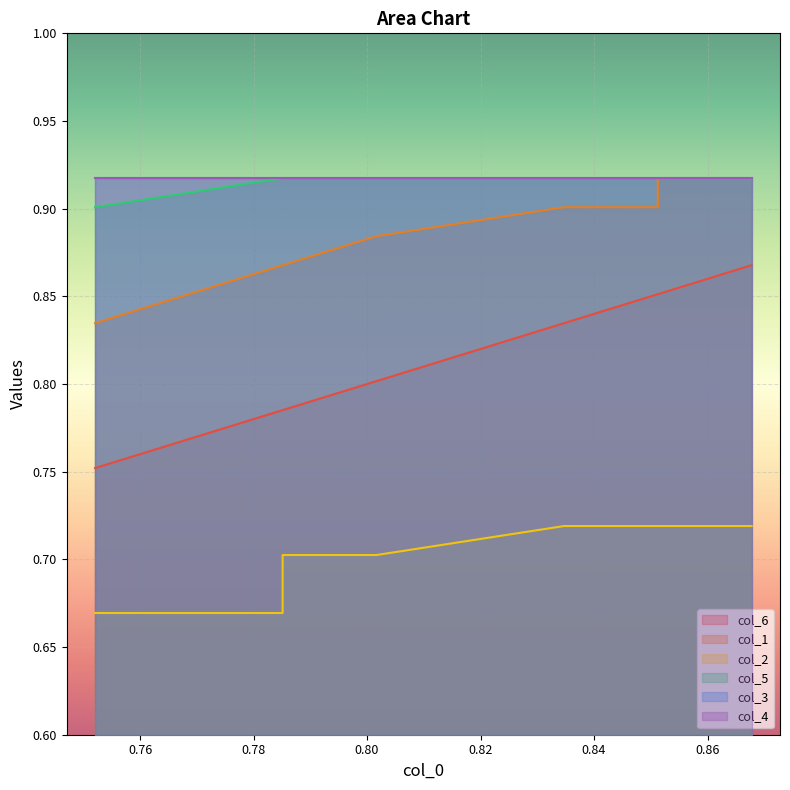

What is the label of the 8th point from the right?

0.78